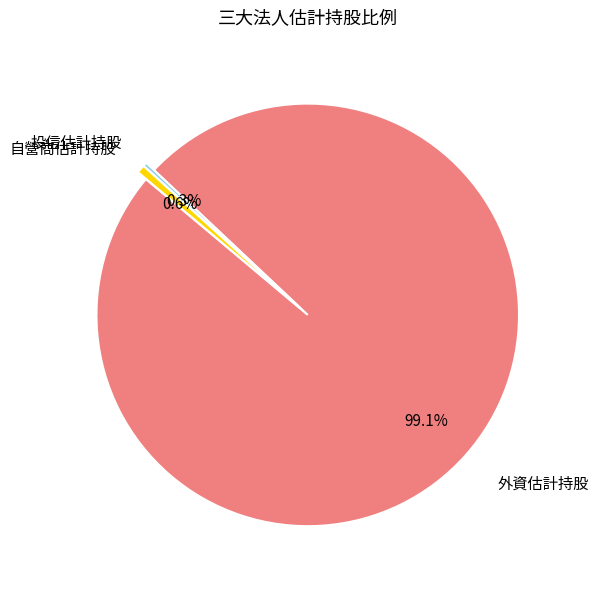

What is the largest slice in the pie chart?

外資估計持股